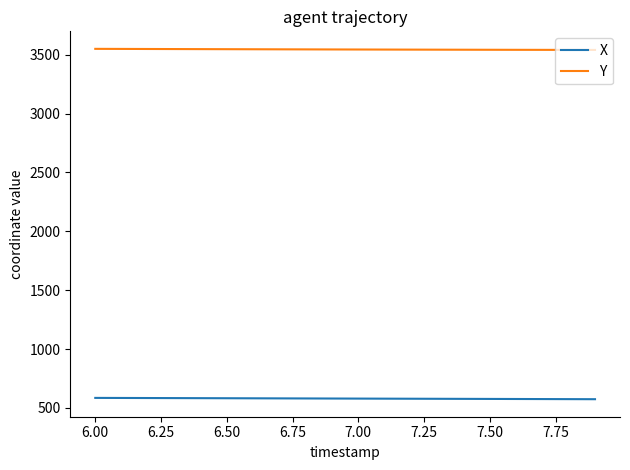

What is the highest value of the Y series?

3549.7